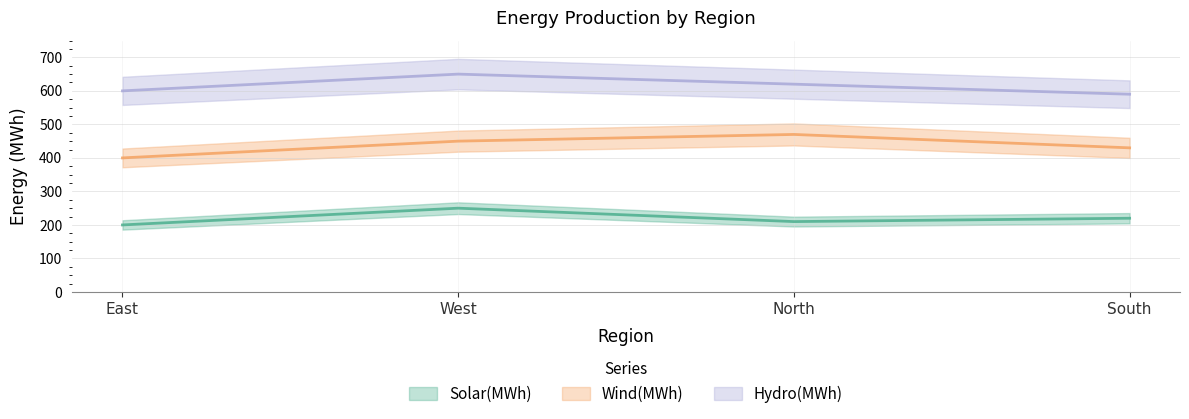

What are all the series names shown in the legend?

Solar(MWh), Wind(MWh), Hydro(MWh)